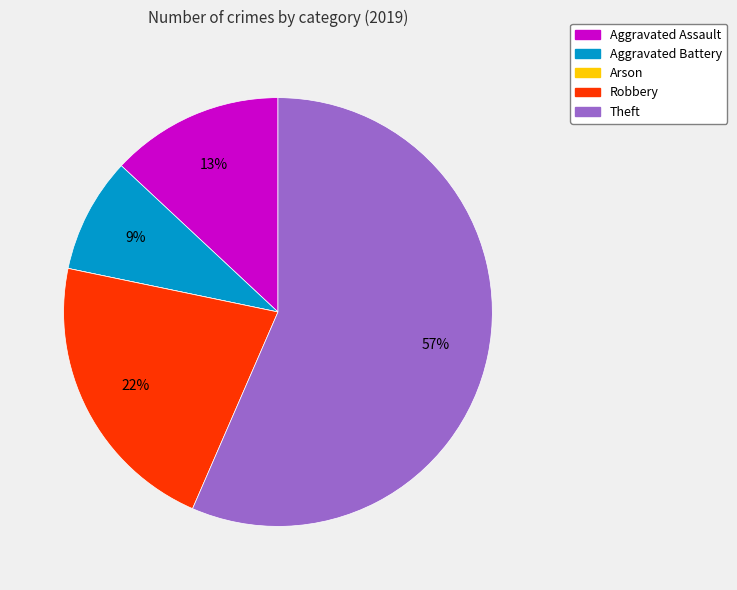

Combined, do Aggravated Assault and Robbery account for over 50%?

No